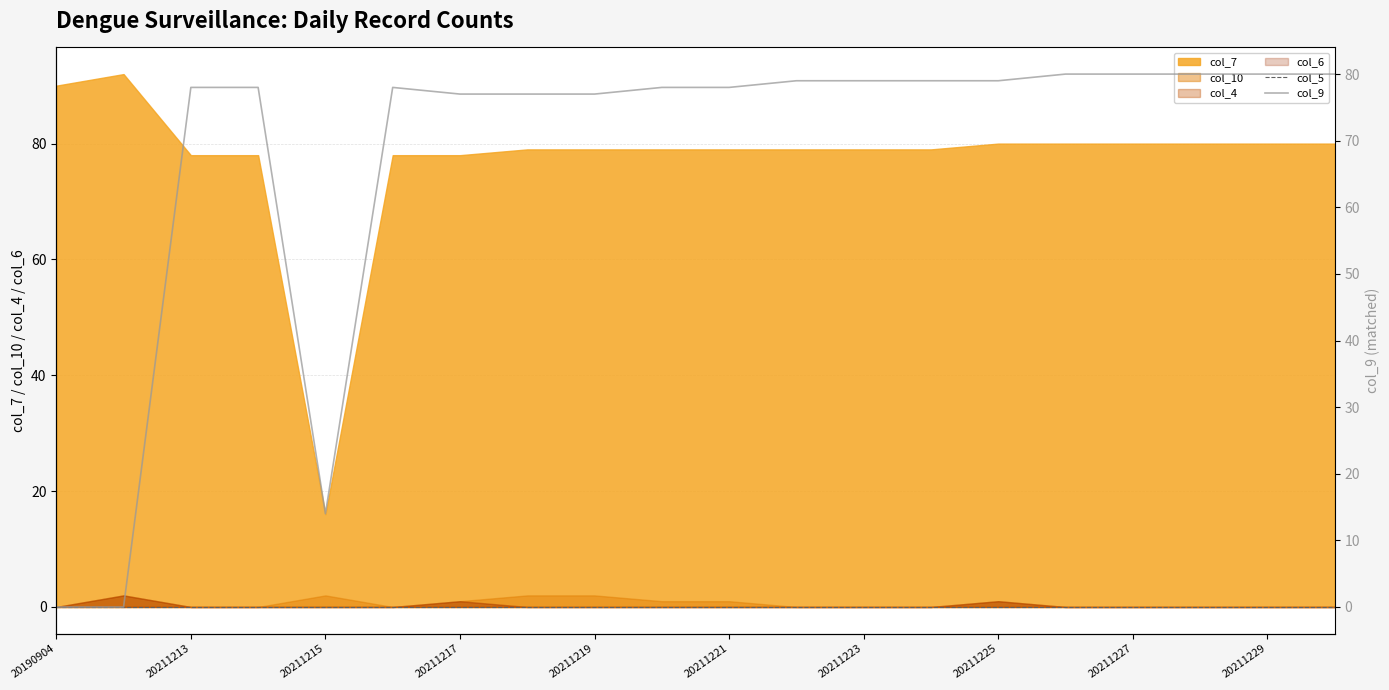

Between 20211221 and 11, which series saw the biggest shift?

col_9